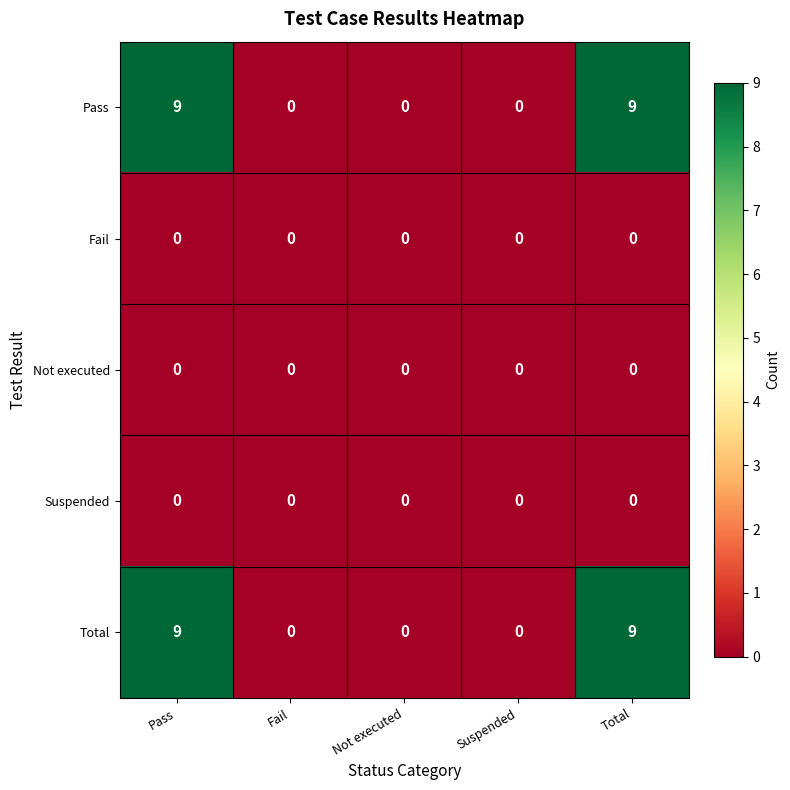

The Not executed series shows 0 at Total. True or false?

True